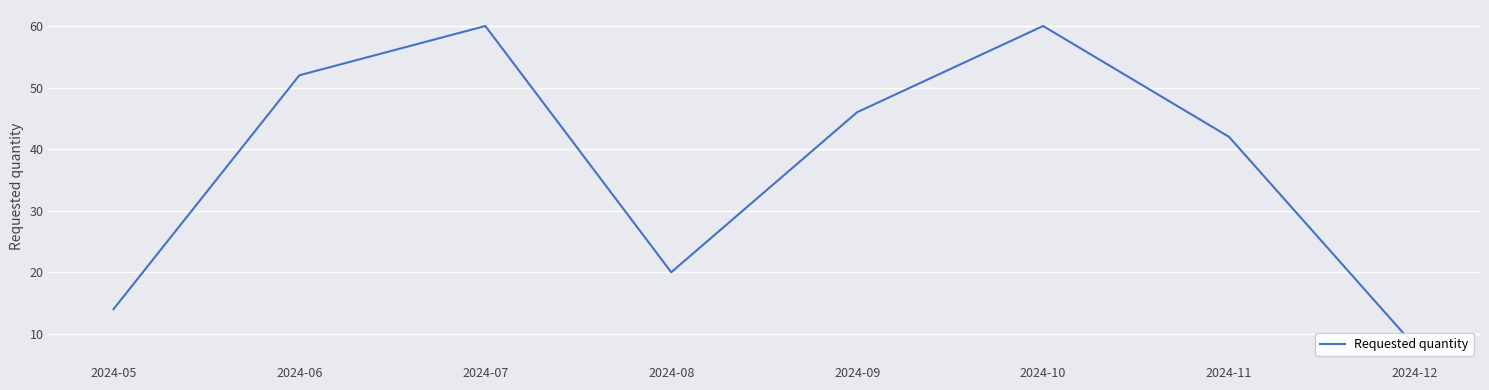

What is the difference between the second highest and minimum values?

52